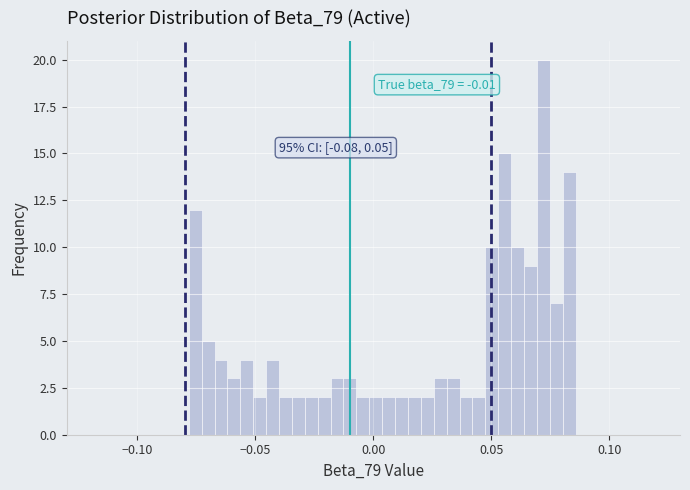

Read against the x-axis, roughly where is the centre of the tallest bar?

0.070